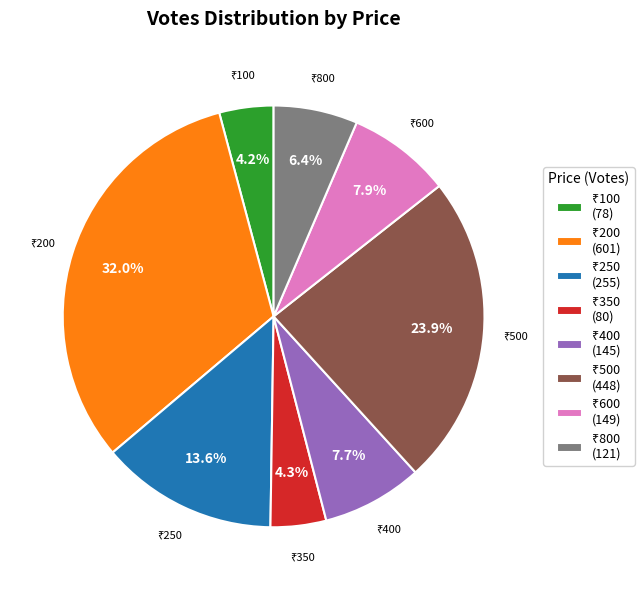

Does any single category account for the majority?

No